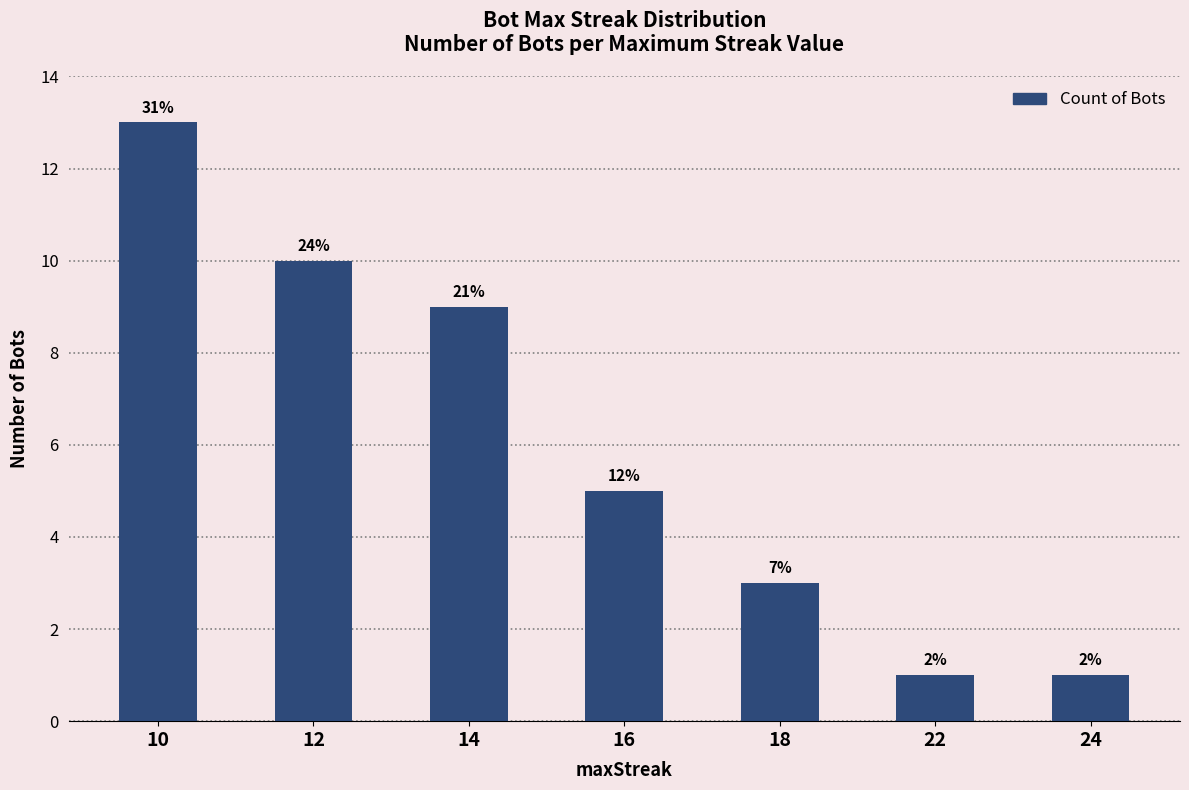

What is the sum of the values at 12 and 18?

13